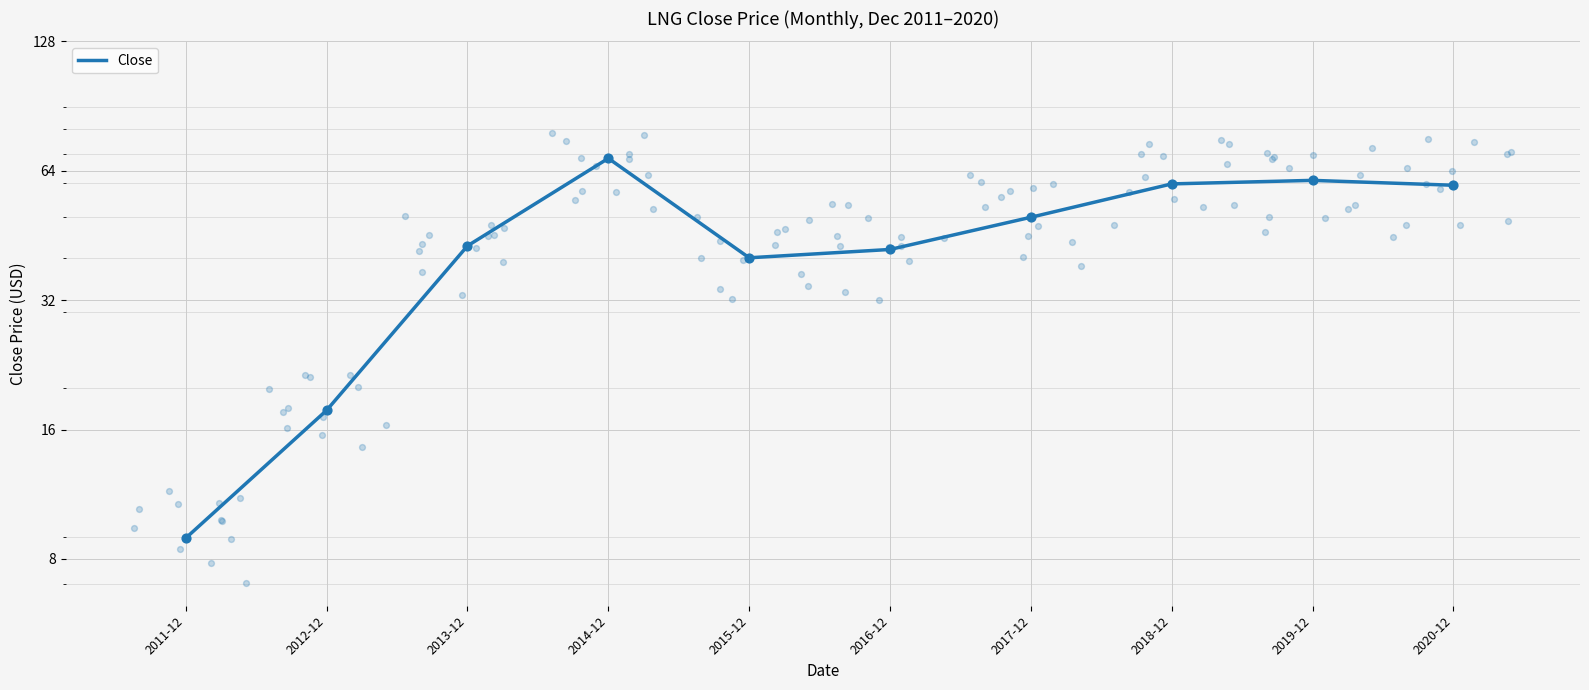

What is the change in value from 2018-12 to 2020-12?

-0.4